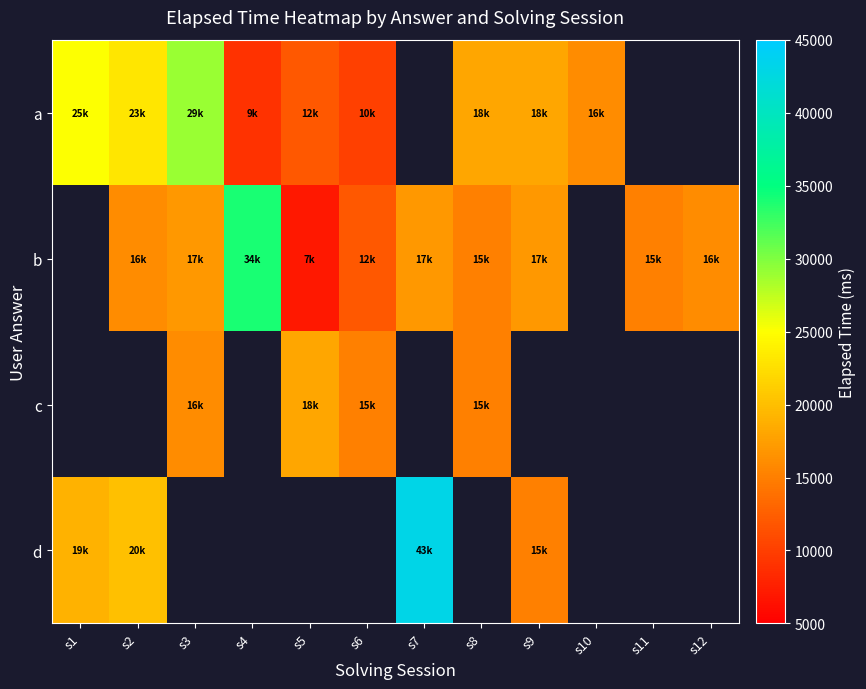

Count the b values in the range 15000 to 17000.

7